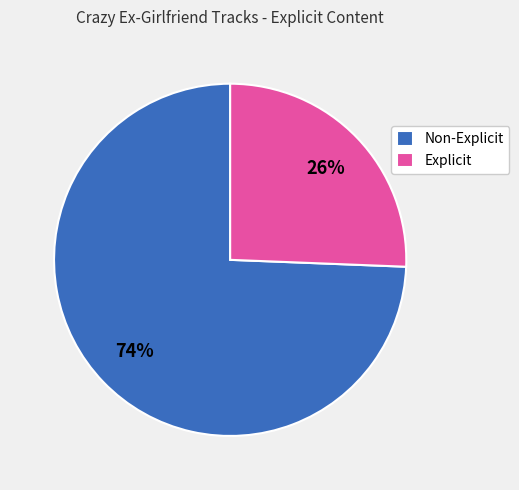

Count the number of slices in the pie.

2